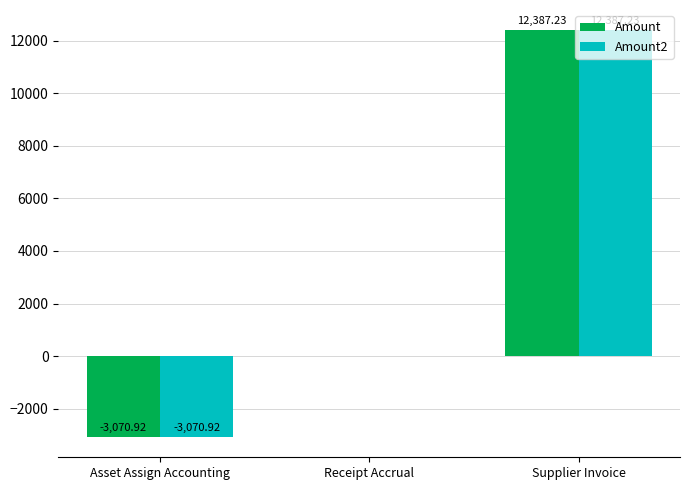

How many distinct data groups are displayed?

2